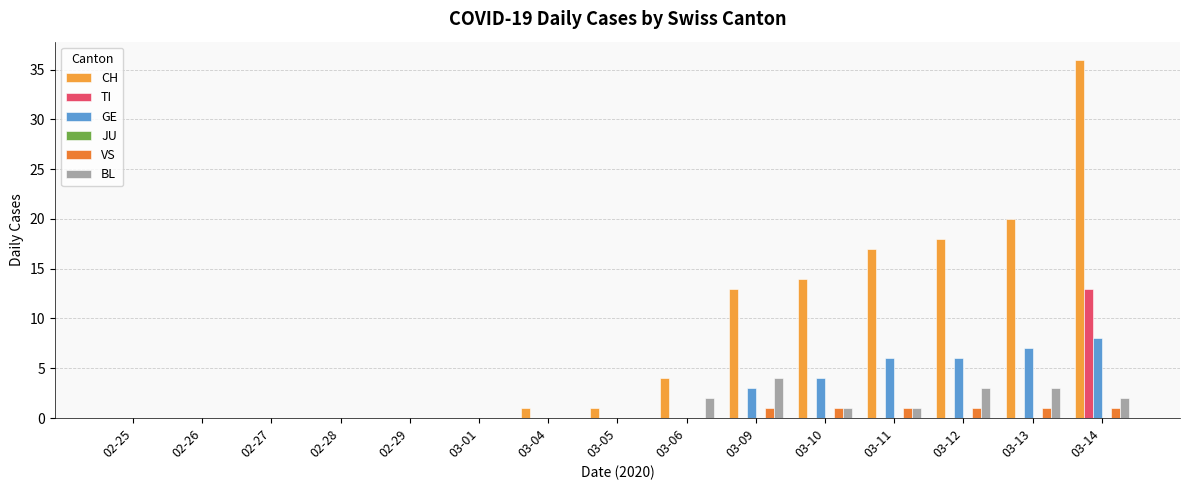

Reading right to left, extract all data points from this chart.

CH: 36	20	18	17	14	13	4	1	1	0	0	0	0	0	0
TI: 13	0	0	0	0	0	0	0	0	0	0	0	0	0	0
GE: 8	7	6	6	4	3	0	0	0	0	0	0	0	0	0
JU: 0	0	0	0	0	0	0	0	0	0	0	0	0	0	0
VS: 1	1	1	1	1	1	0	0	0	0	0	0	0	0	0
BL: 2	3	3	1	1	4	2	0	0	0	0	0	0	0	0